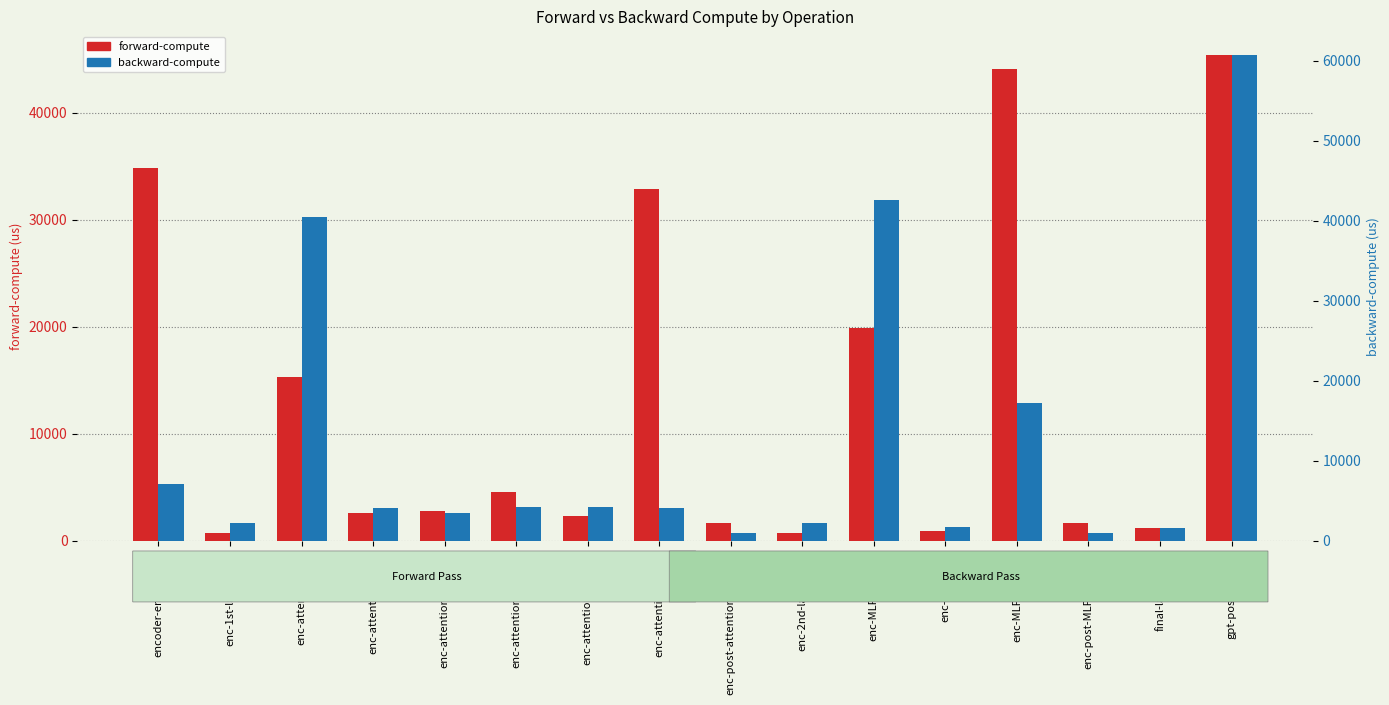

List the series in order of their overall mean, highest first.

forward-compute, backward-compute